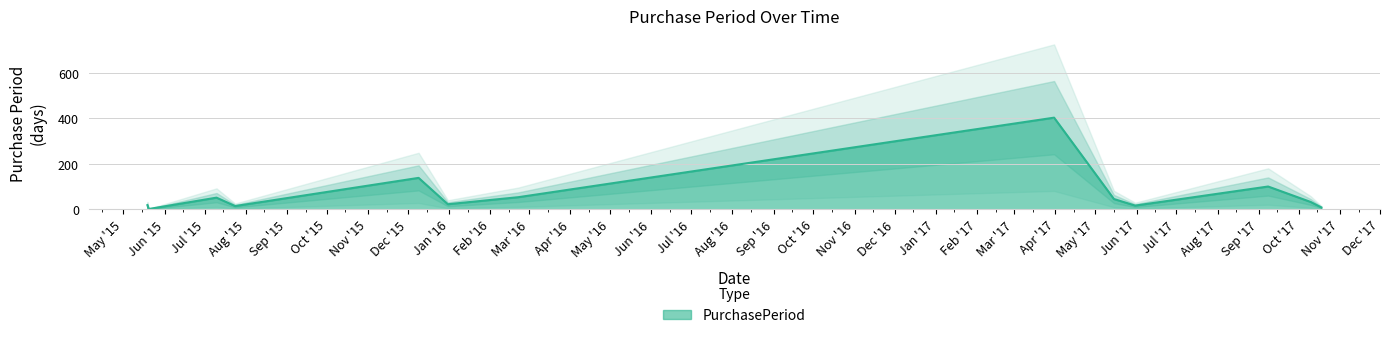

What is the highest value of the PurchasePeriod series?

403